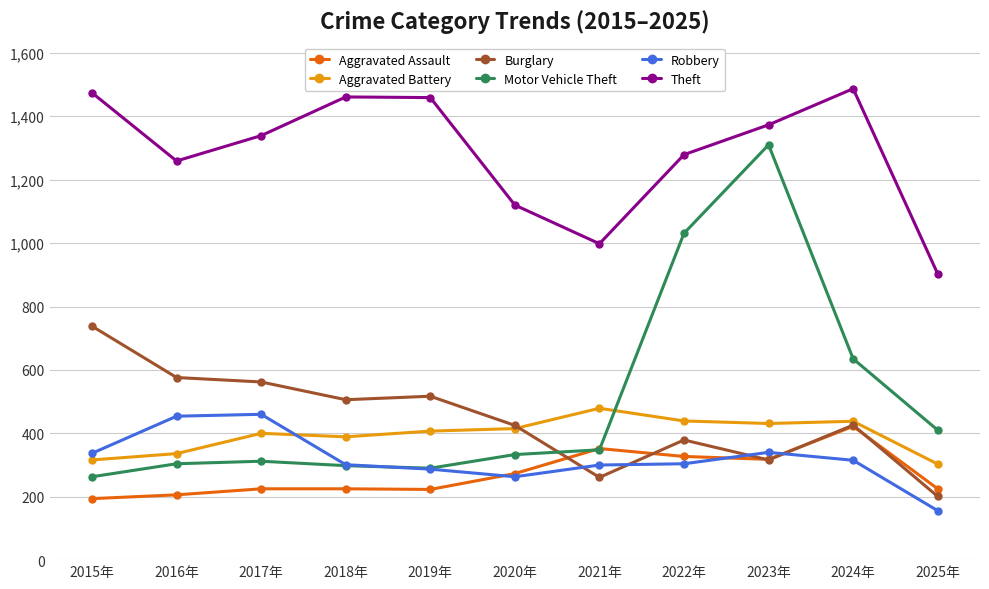

What is the total value across all series at 2025年?

2198